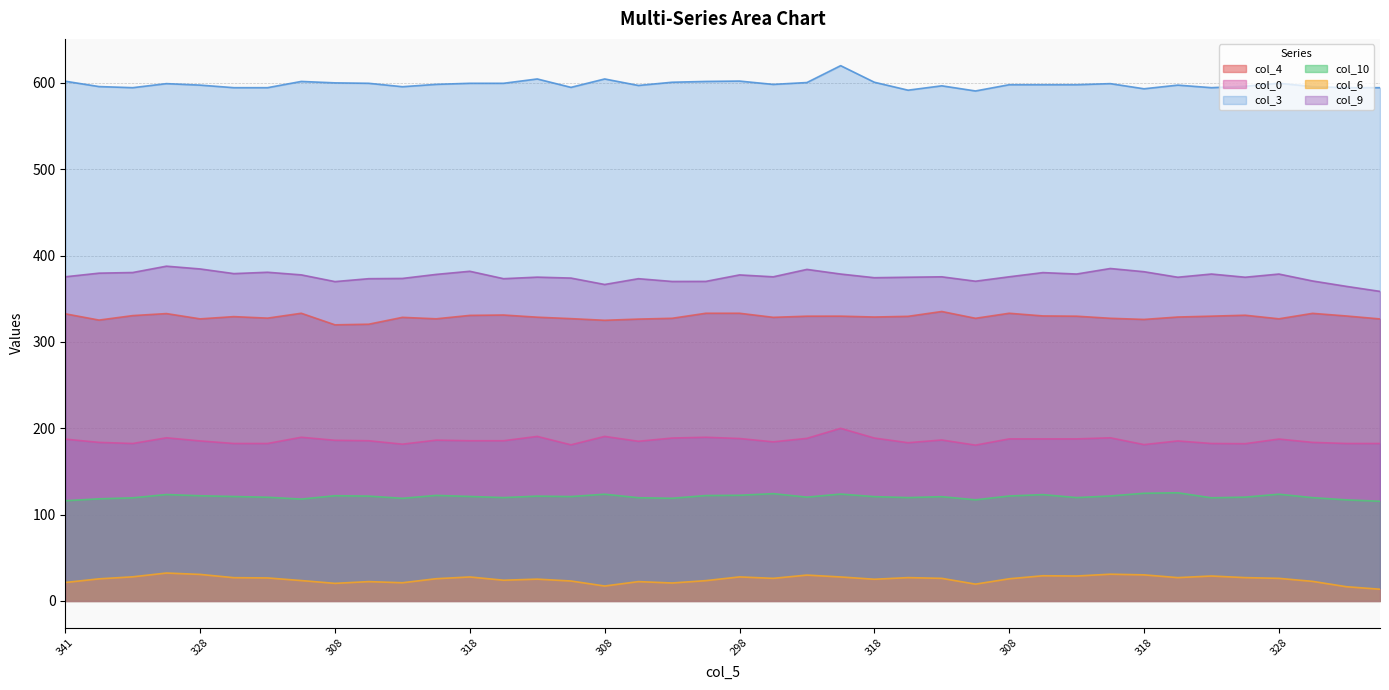

What is the label of the 22nd point from the right?

18